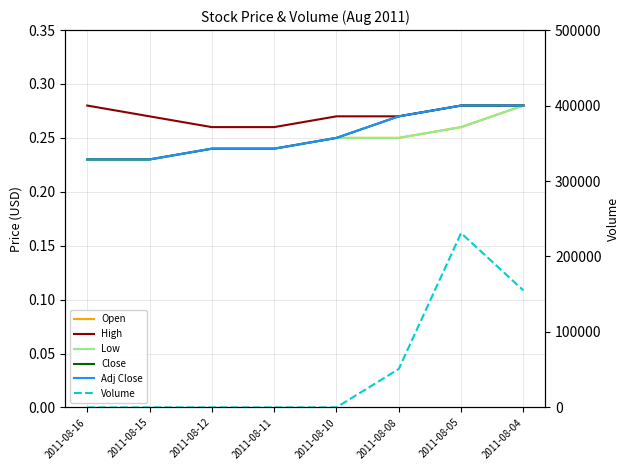

What is the maximum value for High?

0.3